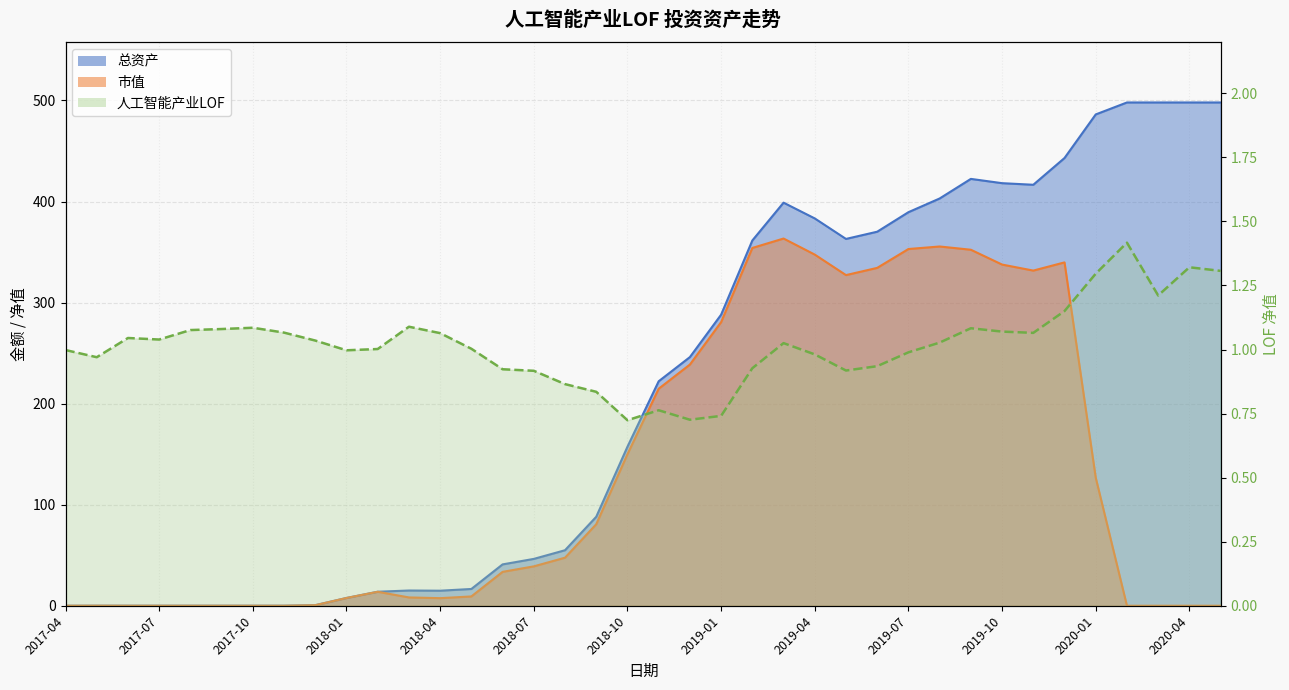

Between 2018-11 and 2020-05, which series saw the biggest shift?

总资产